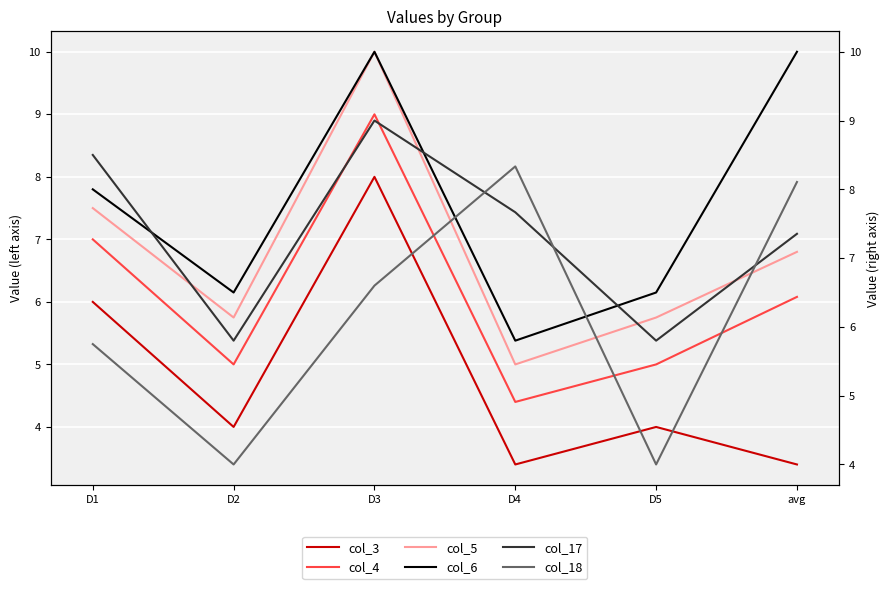

True or false: col_17 and col_6 intersect in this chart.

True